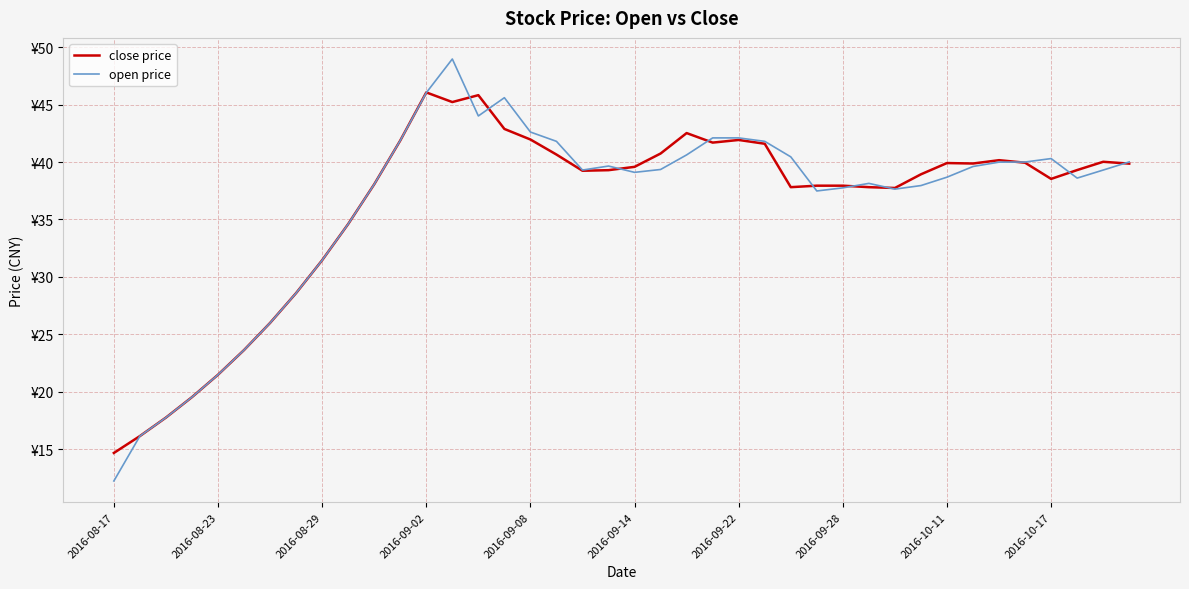

Which category has the lowest value in the open price series?

2016-08-17